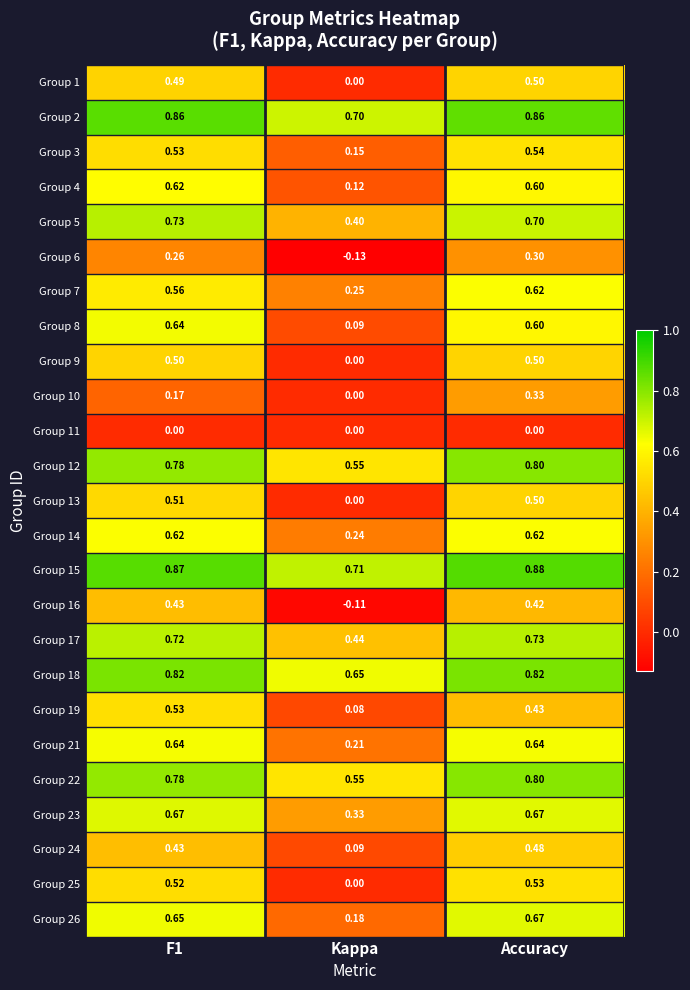

Which category has the lowest value in the Group 22 series?

Kappa